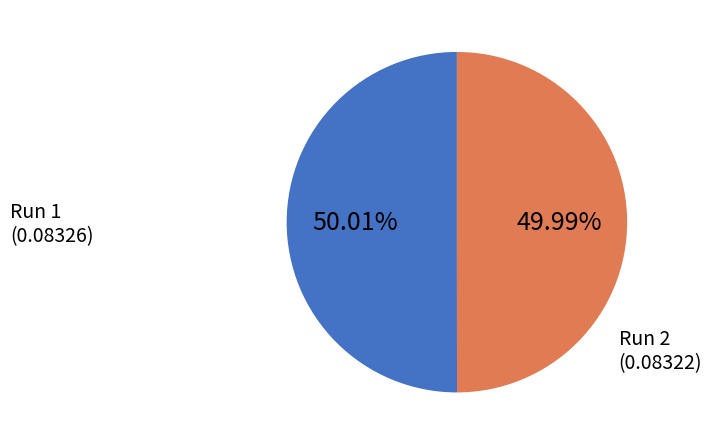

Is there a majority slice in this chart?

Yes